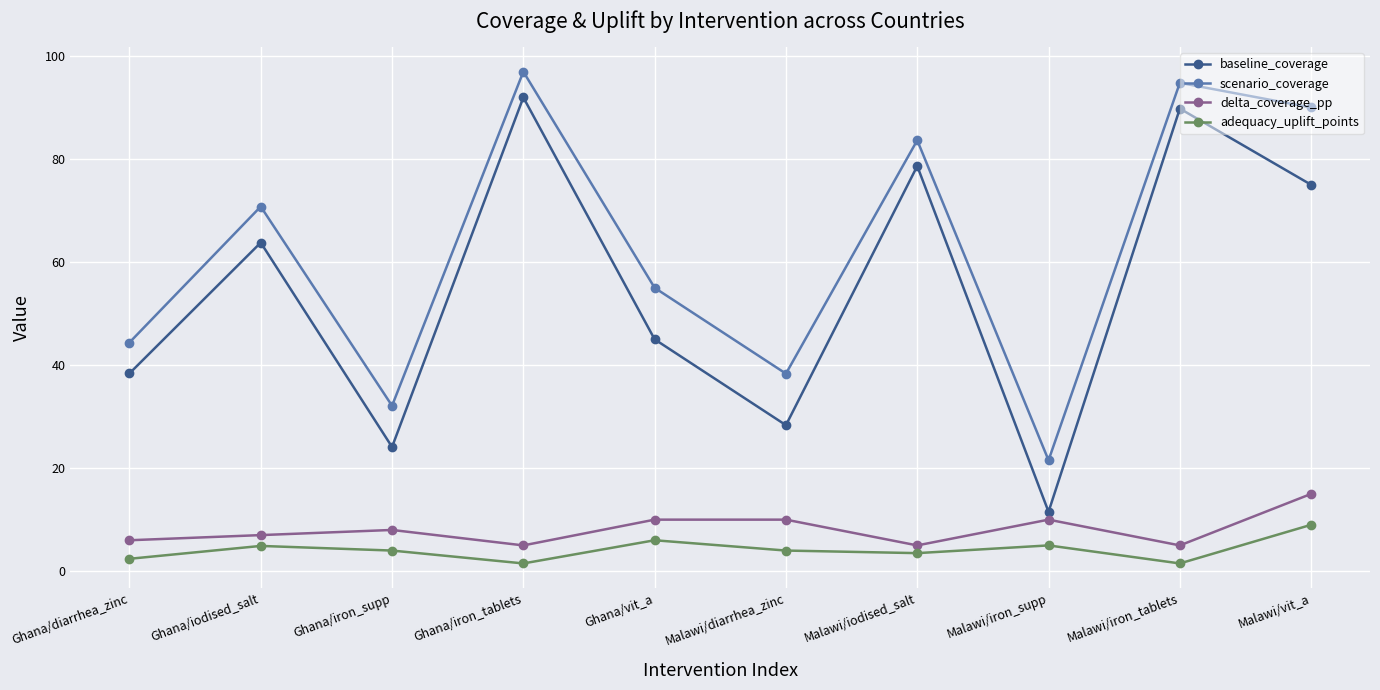

How many lines are shown in the chart?

4